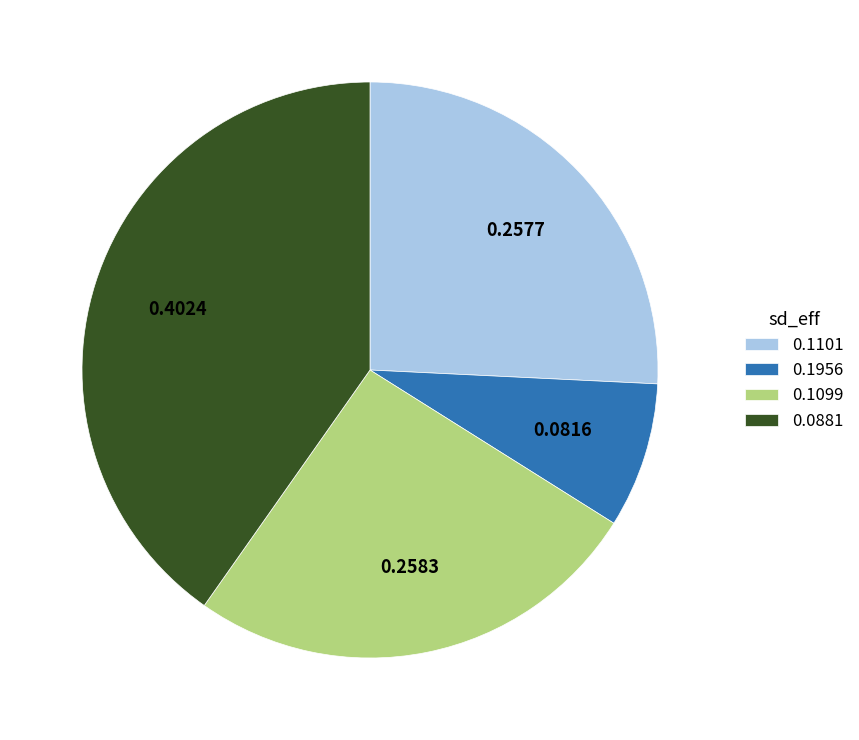

Is the sum of 0.1099 and 0.0881 greater than half?

Yes